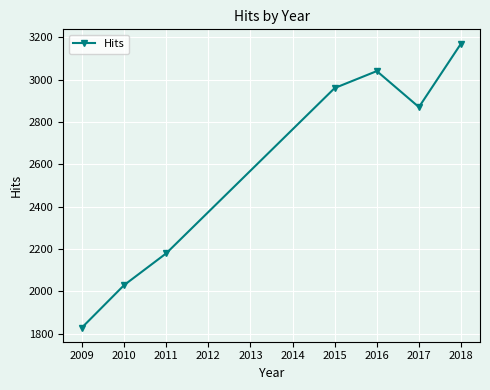

The chart shows a value of 1275 at 2016. True or false?

False